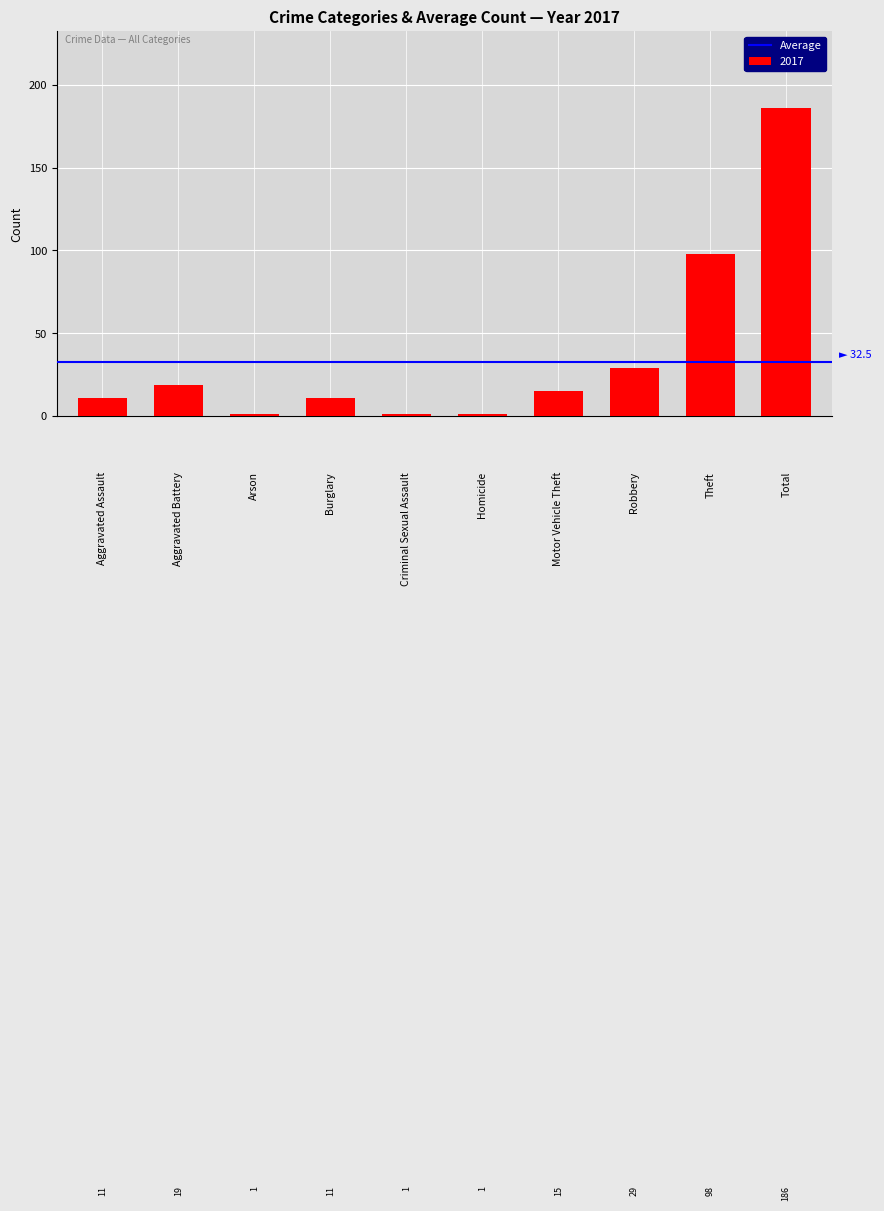

Count the number of data series in this chart.

1